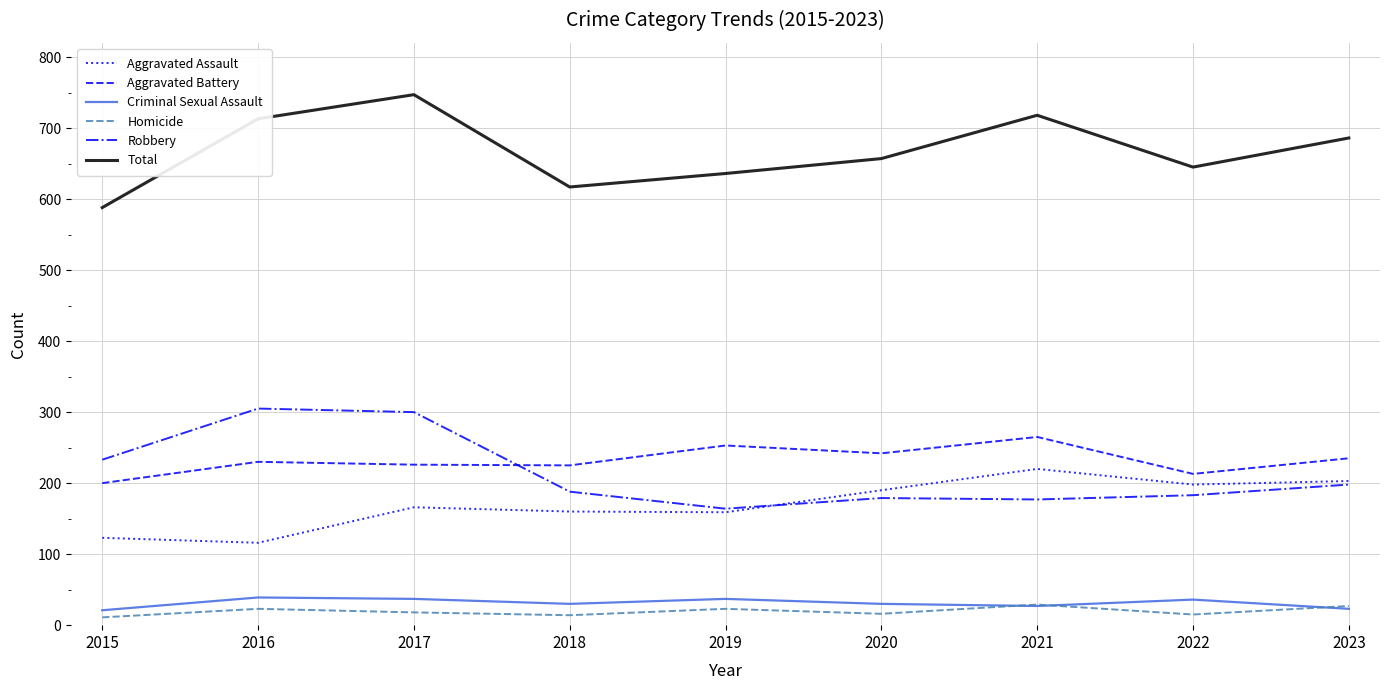

What is the spread (max minus min) of values at 2021?

691